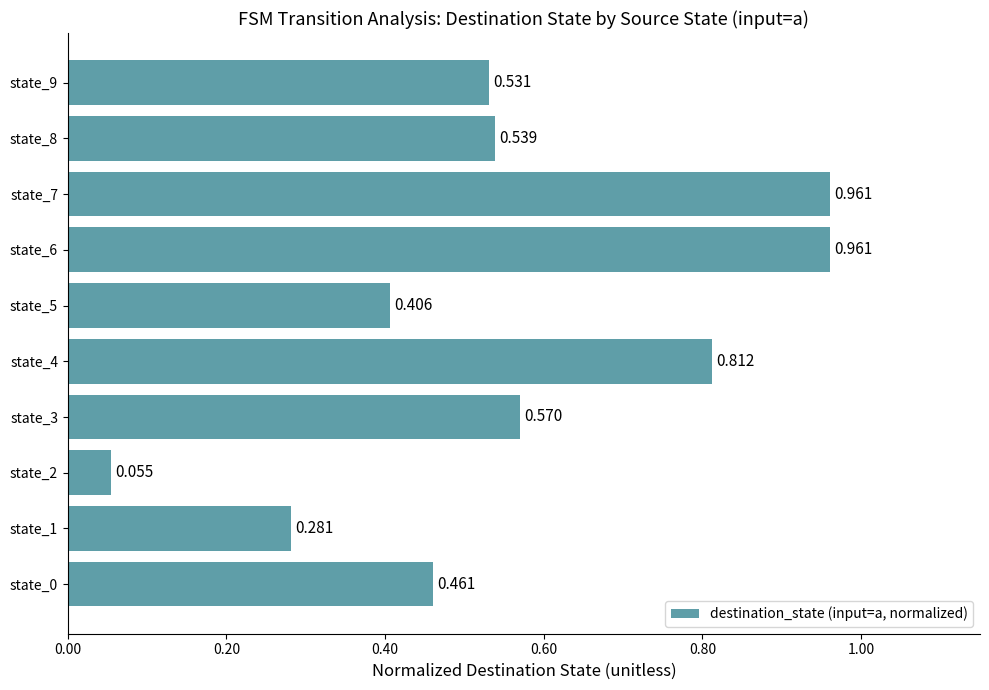

How many distinct data groups are displayed?

1